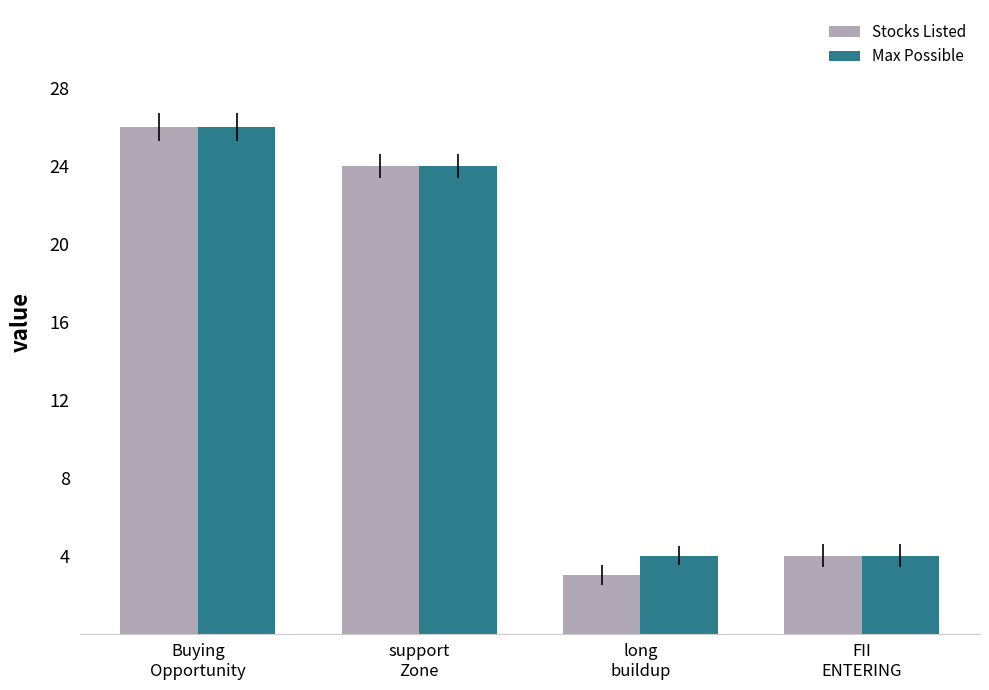

The Max Possible series shows 7 at support
Zone. True or false?

False